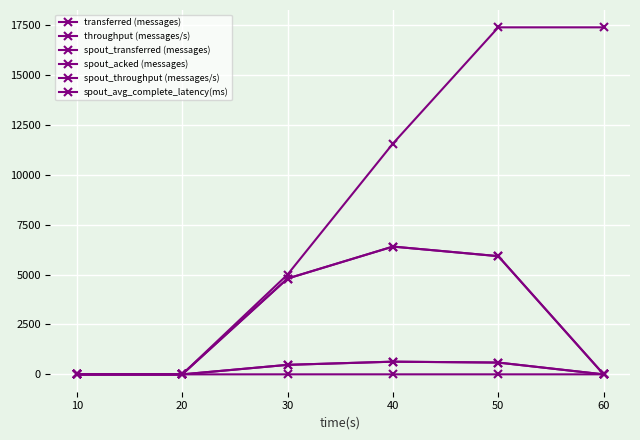

What is the sum of the spout_acked (messages) values at 60 and 50?

34760.0